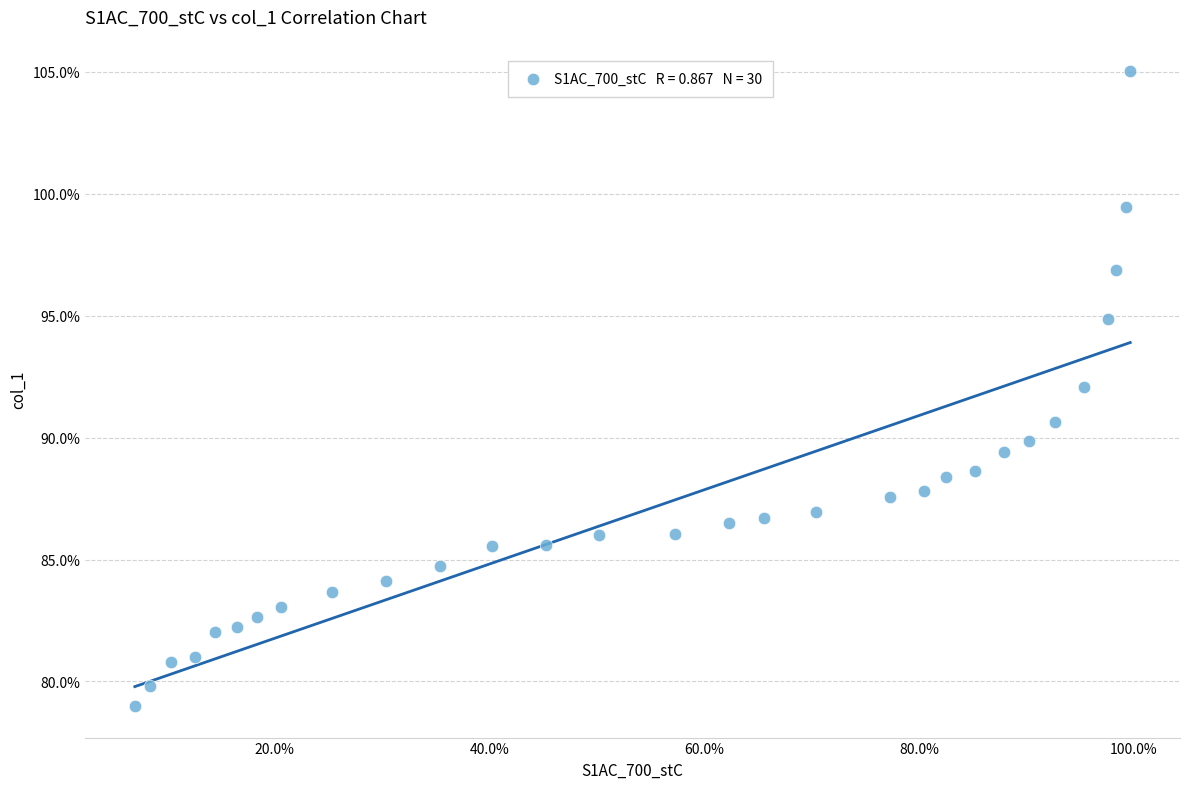

What is the range of X values (max minus min)?

0.9